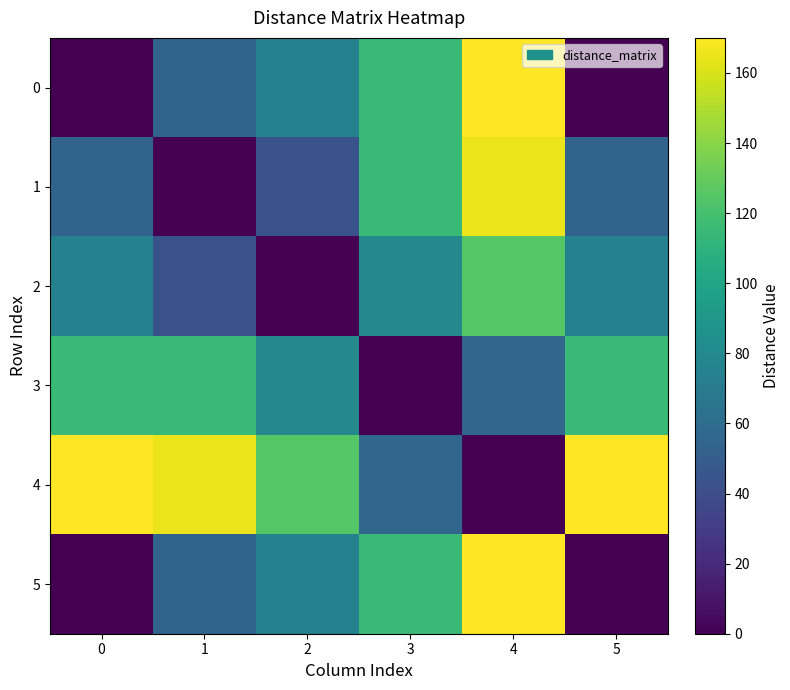

What is the difference between the highest and lowest values at 1?

165